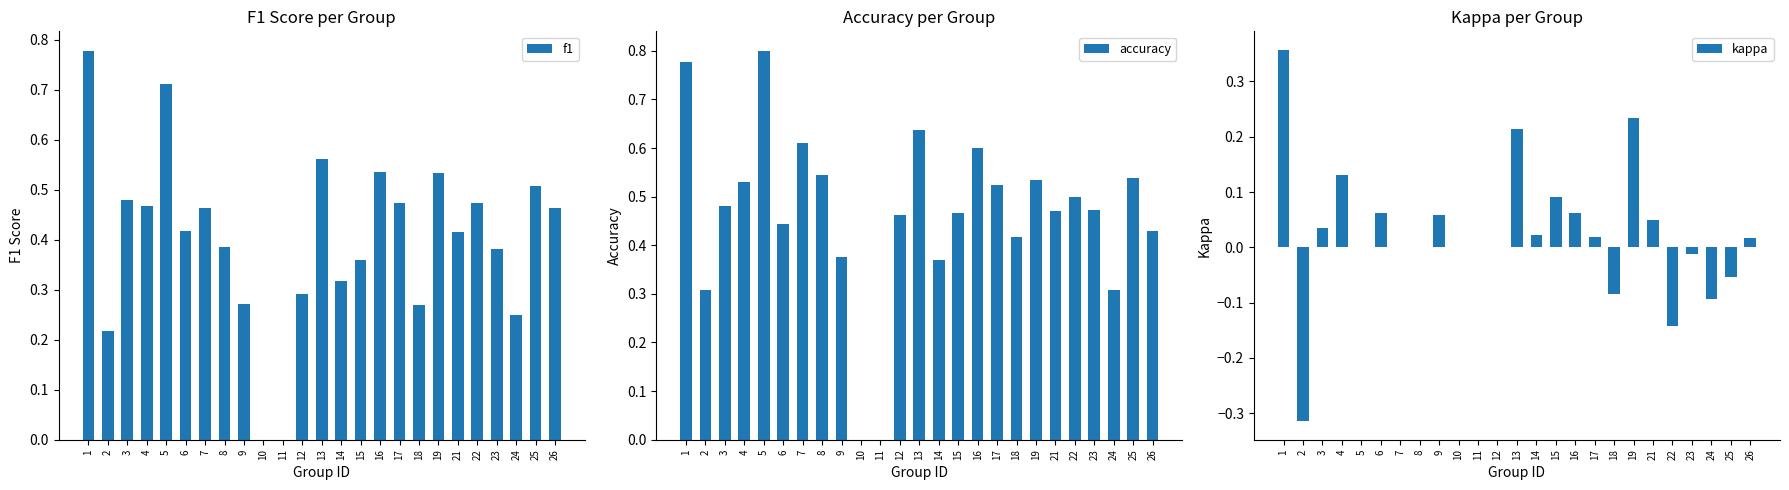

At which label does kappa reach its minimum?

2